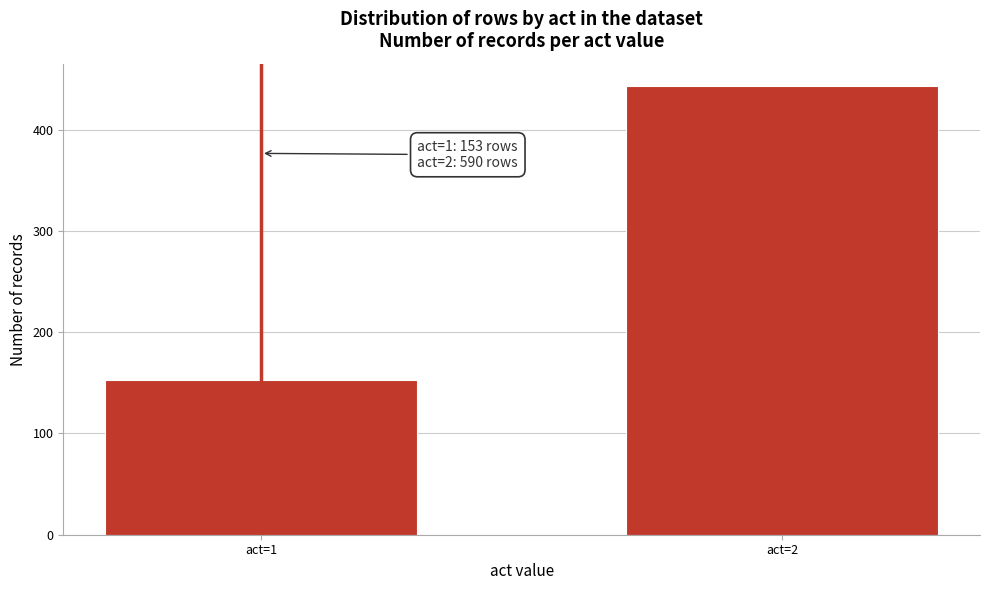

Reading left to right, extract all data points from this chart.

act=1=153	act=2=443